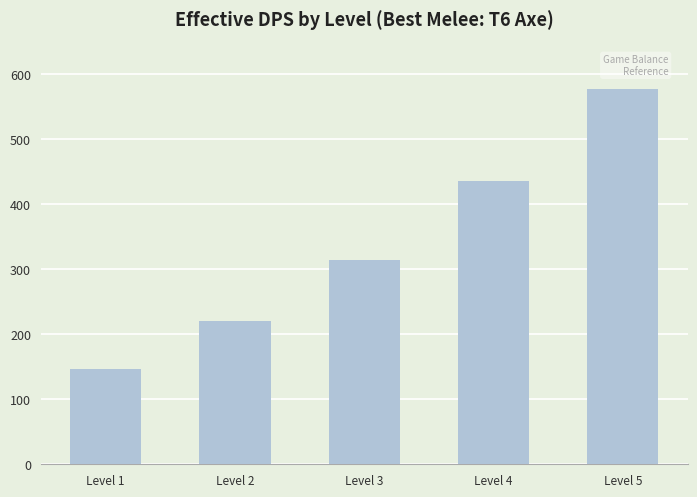

How many data points are less than 314?

2